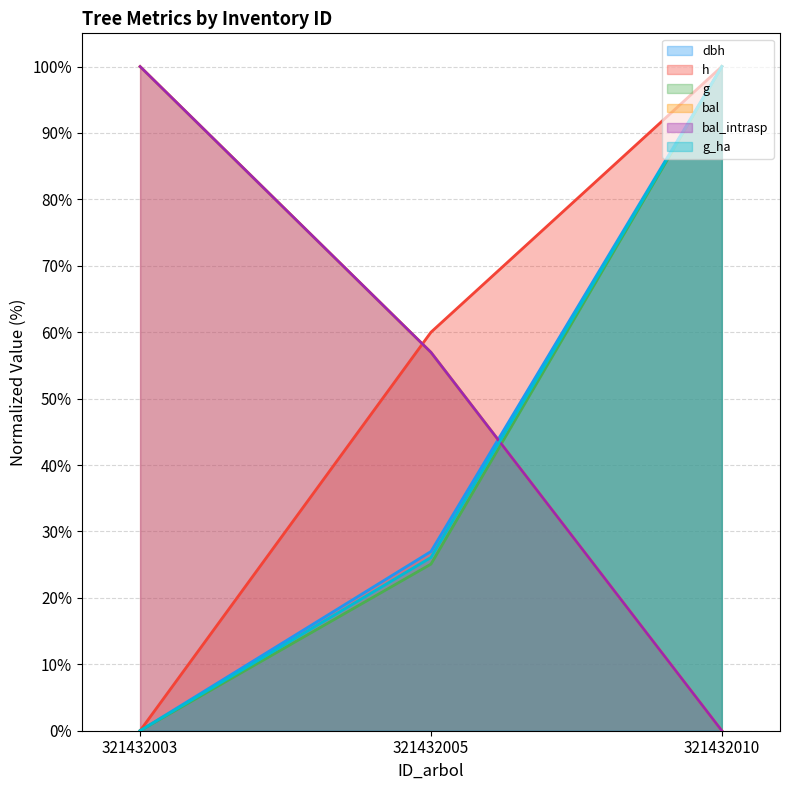

What is the highest value of the g_ha series?

100.0